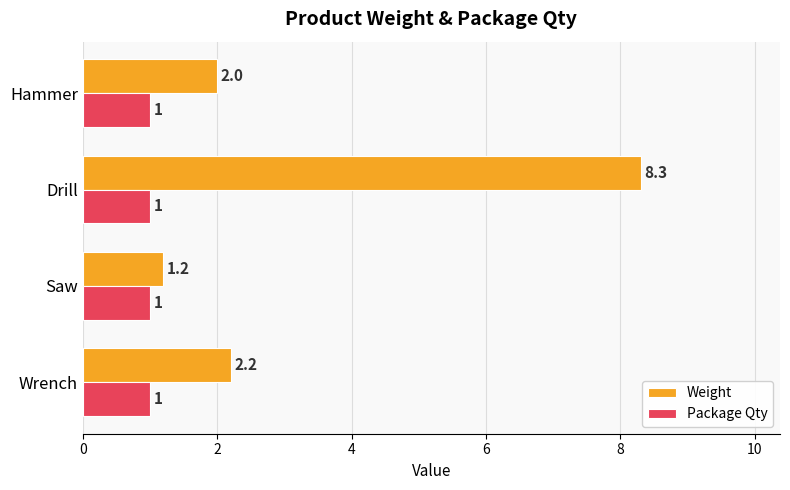

List the labels in order of Weight value, largest first.

Drill, Wrench, Hammer, Saw